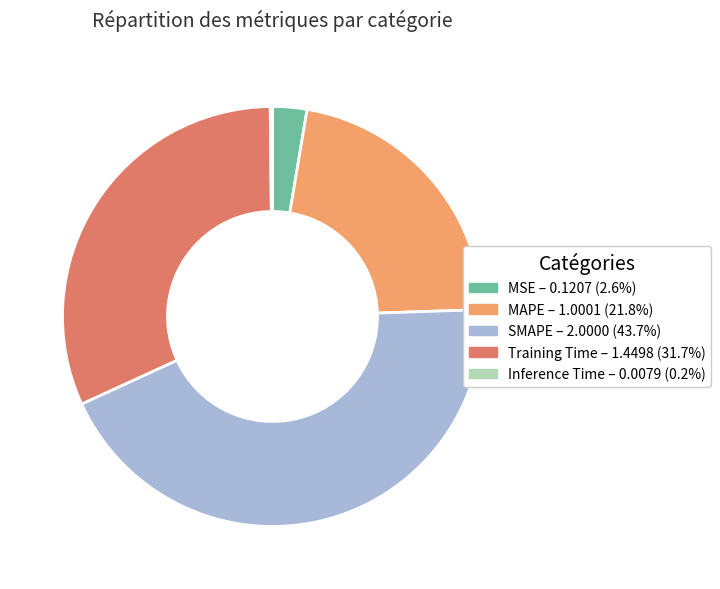

What is the largest slice in the pie chart?

SMAPE